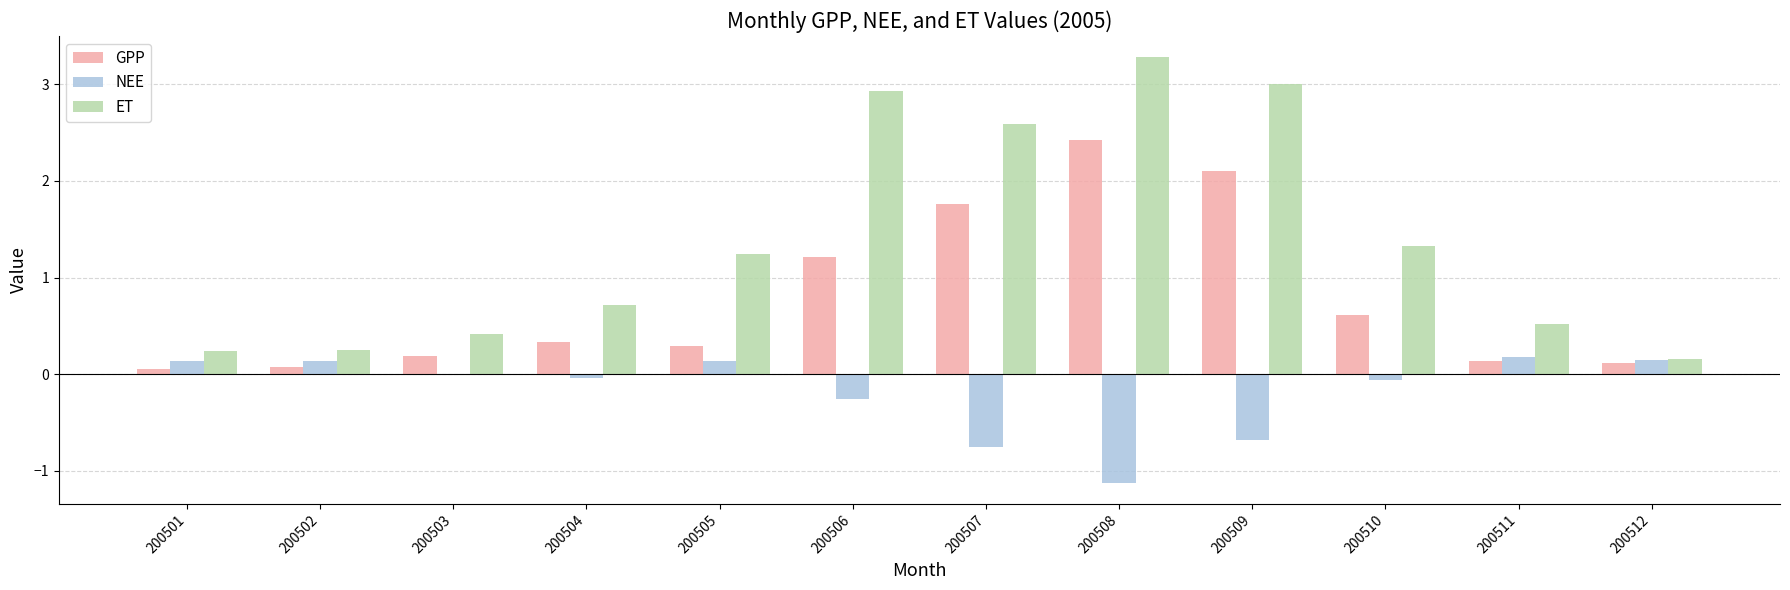

What is the sum of all ET values?

16.7